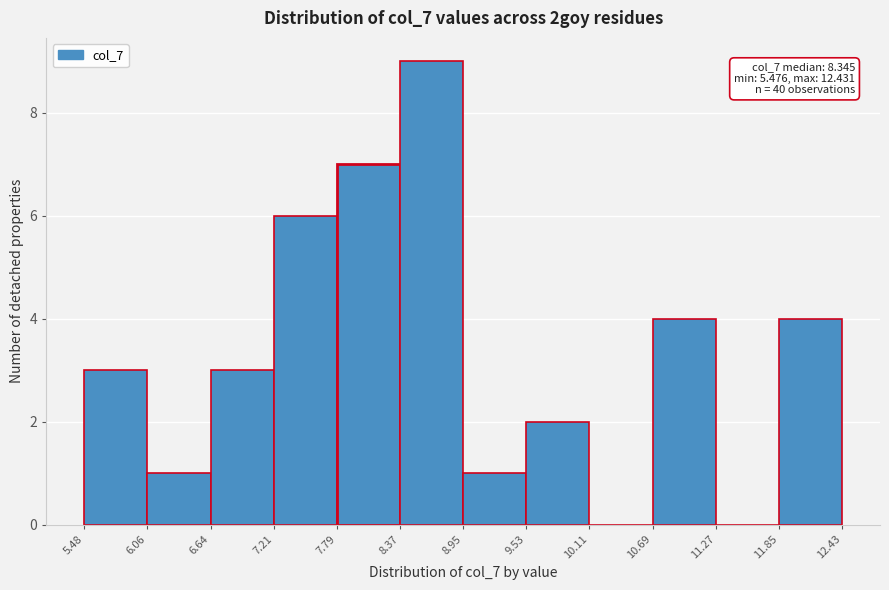

Which range on the x-axis has the tallest bar?

8.37 to 8.95